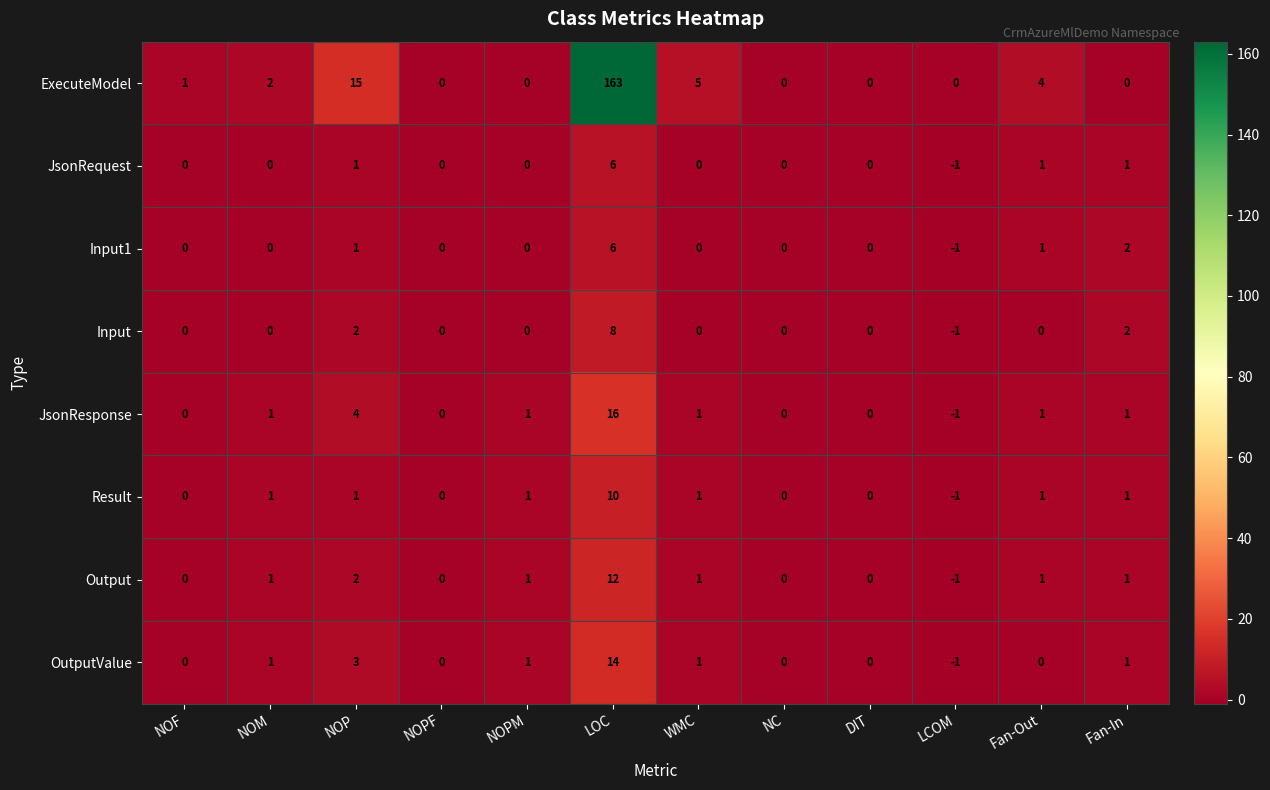

True or false: ExecuteModel has a value of 1 at NOF.

True